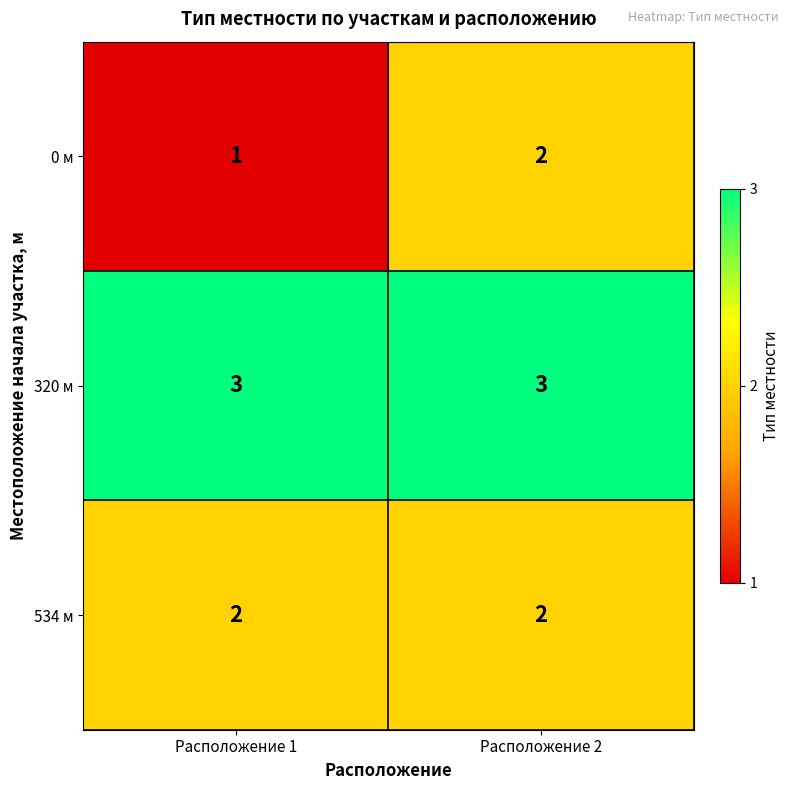

At which label is 0 м closest to 1?

Расположение 1